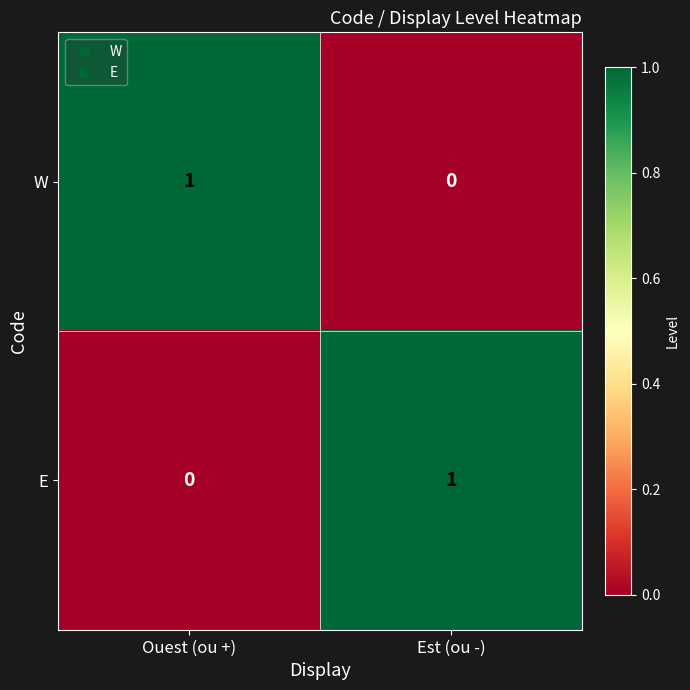

List the labels in order of E value, smallest first.

Ouest (ou +), Est (ou -)